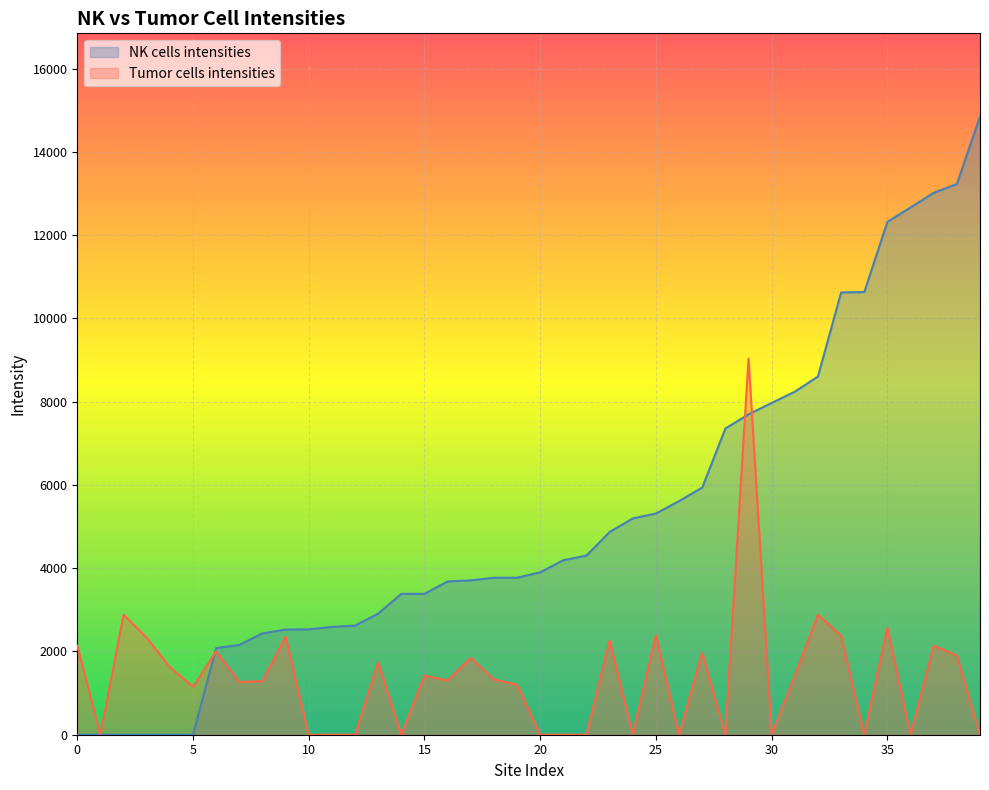

Is it true that Tumor cells intensities equals 388 at 34?

False